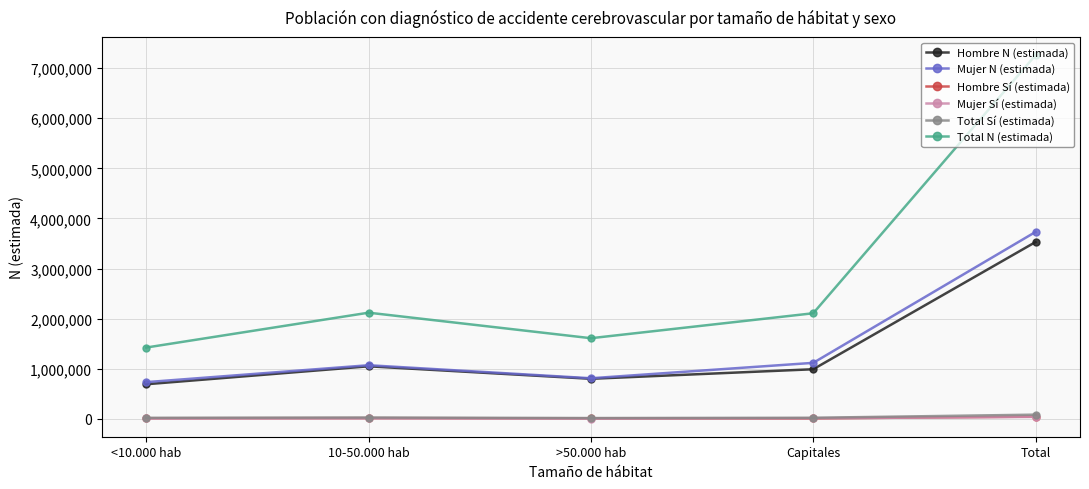

True or false: Mujer N (estimada) and Total N (estimada) cross at least once.

False